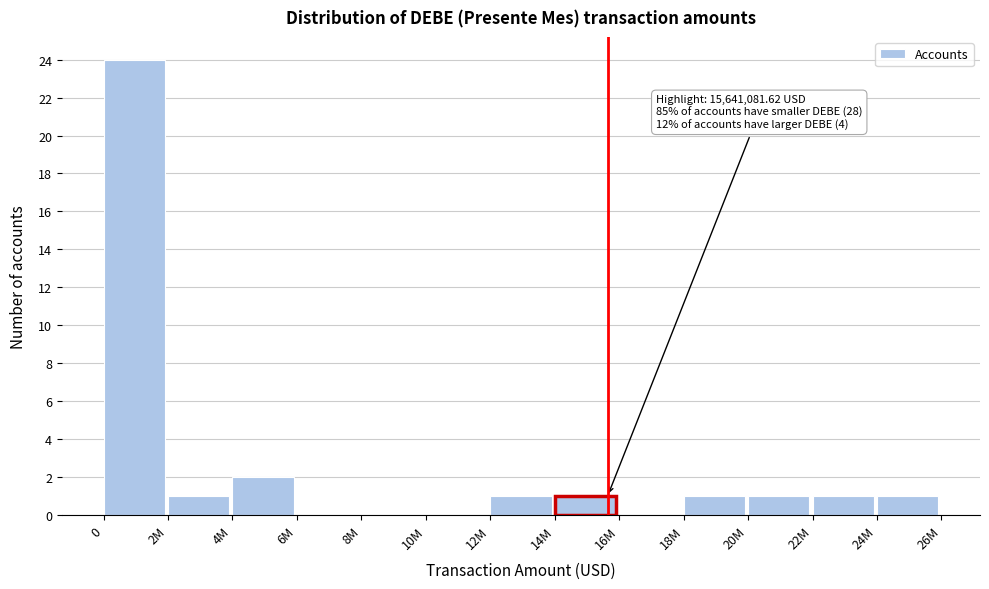

Reading right to left, transcribe all the data shown in this chart.

24M=1	22M=1	20M=1	18M=1	16M=0	14M=1	12M=1	10M=0	8M=0	6M=0	4M=2	2M=1	0=24